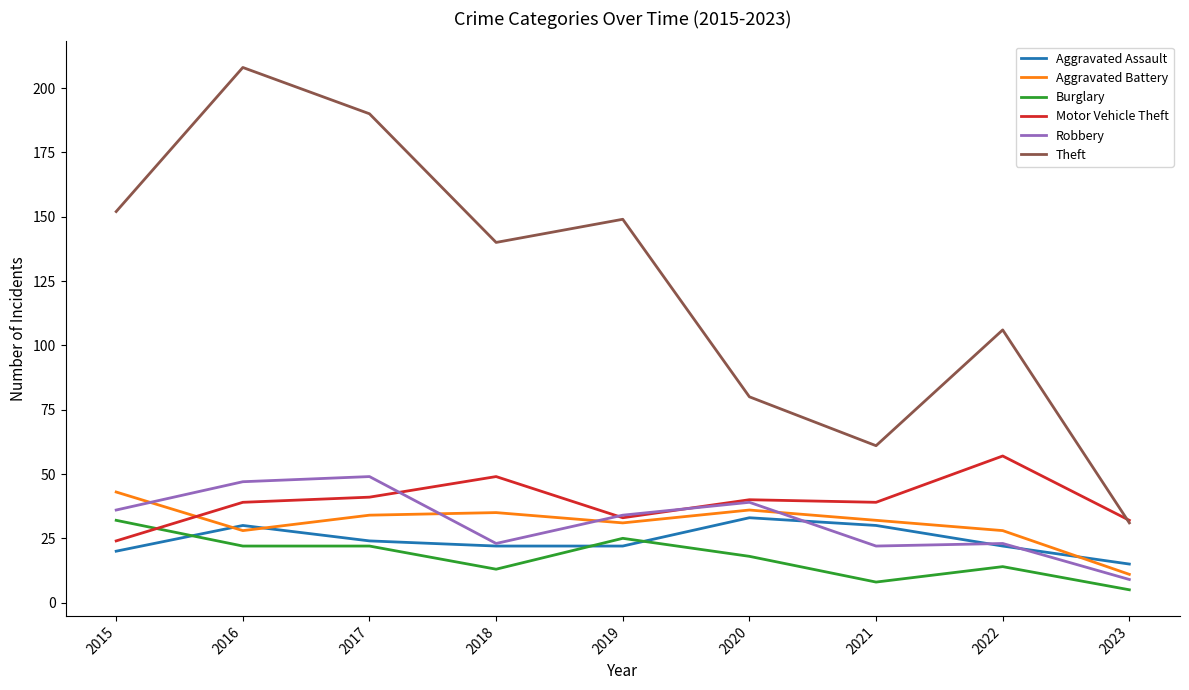

What is the lowest value of the Motor Vehicle Theft series?

24